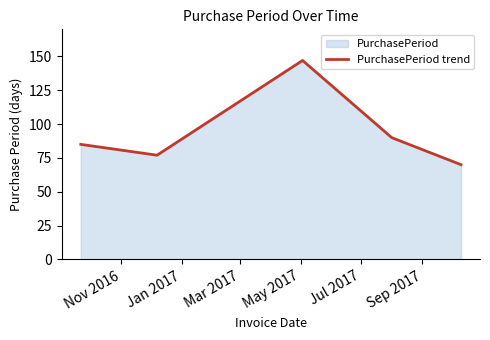

Reading left to right, extract all data points from this chart.

85	77	147	90	70